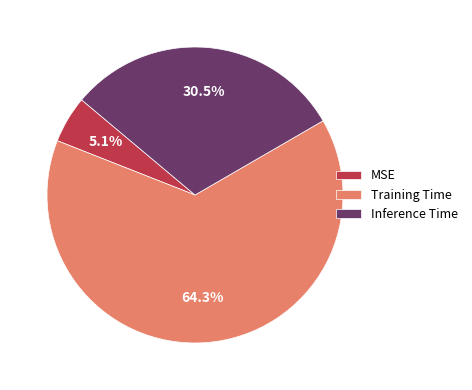

Which category has the smallest portion of the pie?

MSE